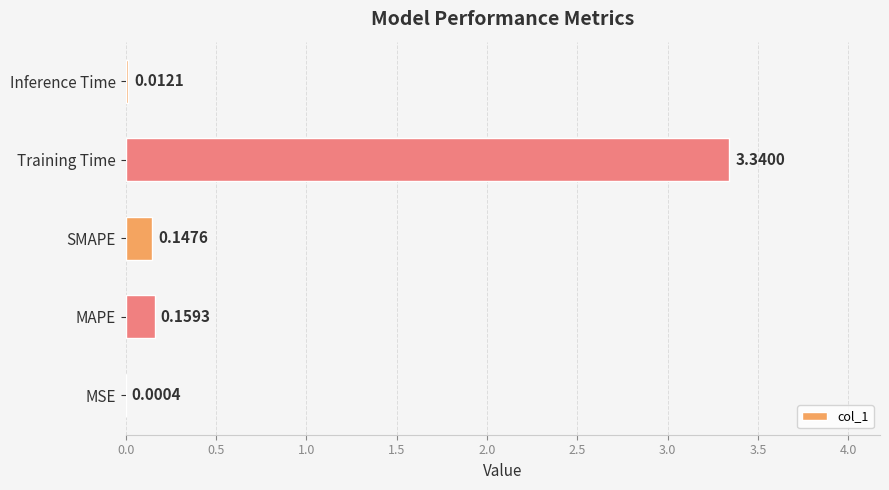

Which category has the highest value across all series?

Training Time